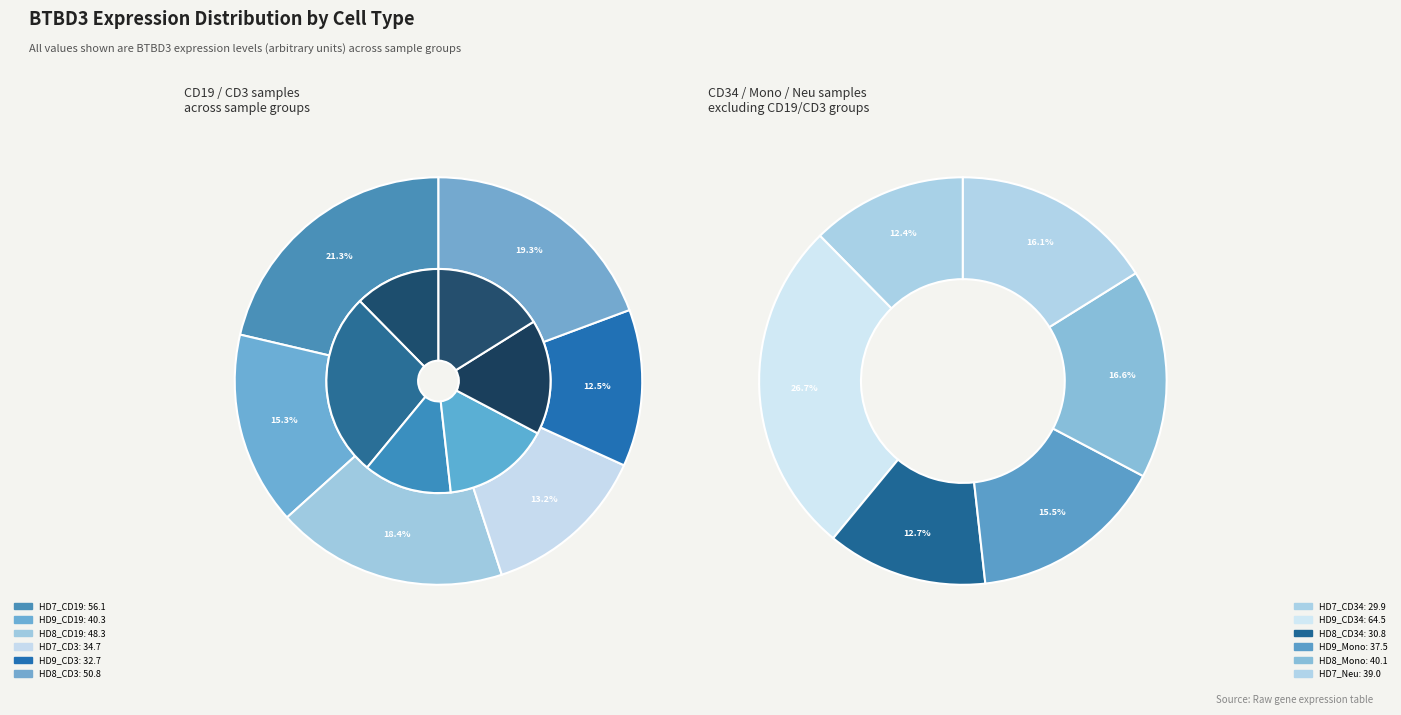

Rank the categories by value from lowest to highest.

HD7_CD34, HD8_CD34, HD9_CD3, HD7_CD3, HD9_Mono, HD7_Neu, HD8_Mono, HD9_CD19, HD8_CD19, HD8_CD3, HD7_CD19, HD9_CD34